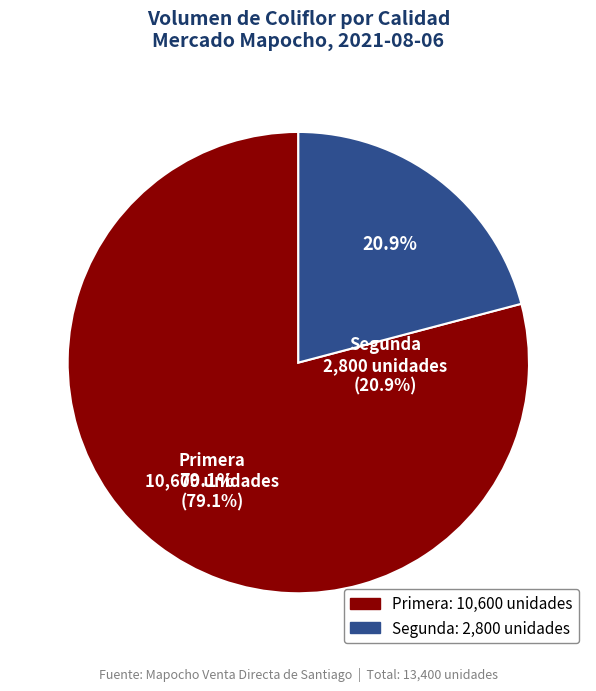

Approximately how many times larger is the value at Segunda compared to Primera?

0.3